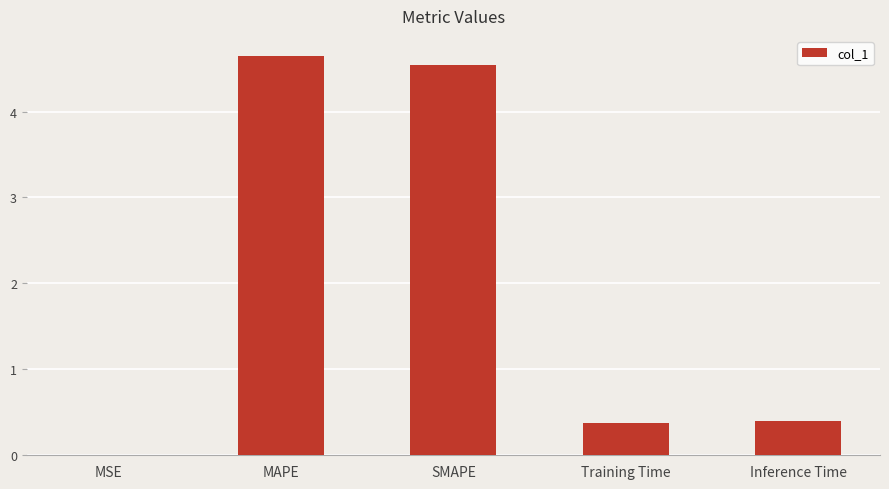

Which has a higher value, Training Time or MSE?

Training Time